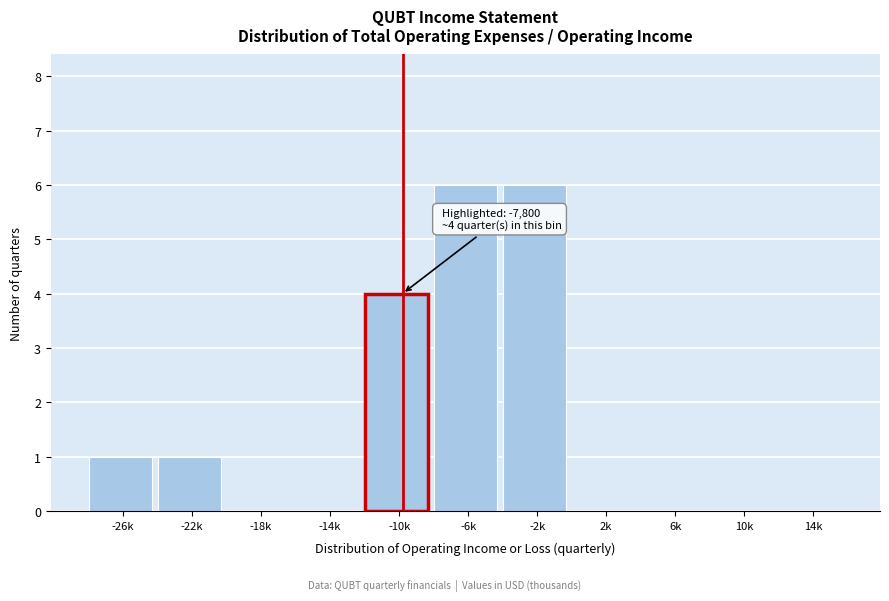

Reading left to right, list all the values displayed in this chart.

-26k=1	-22k=1	-18k=0	-14k=0	-10k=4	-6k=6	-2k=6	2k=0	6k=0	10k=0	14k=0